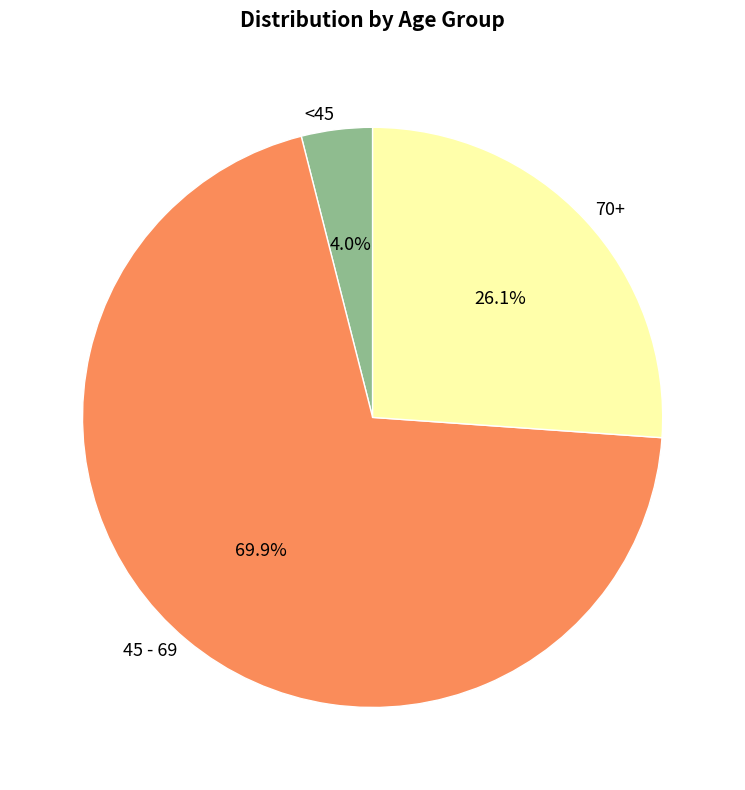

Rank the categories by value from highest to lowest.

45 - 69, 70+, <45